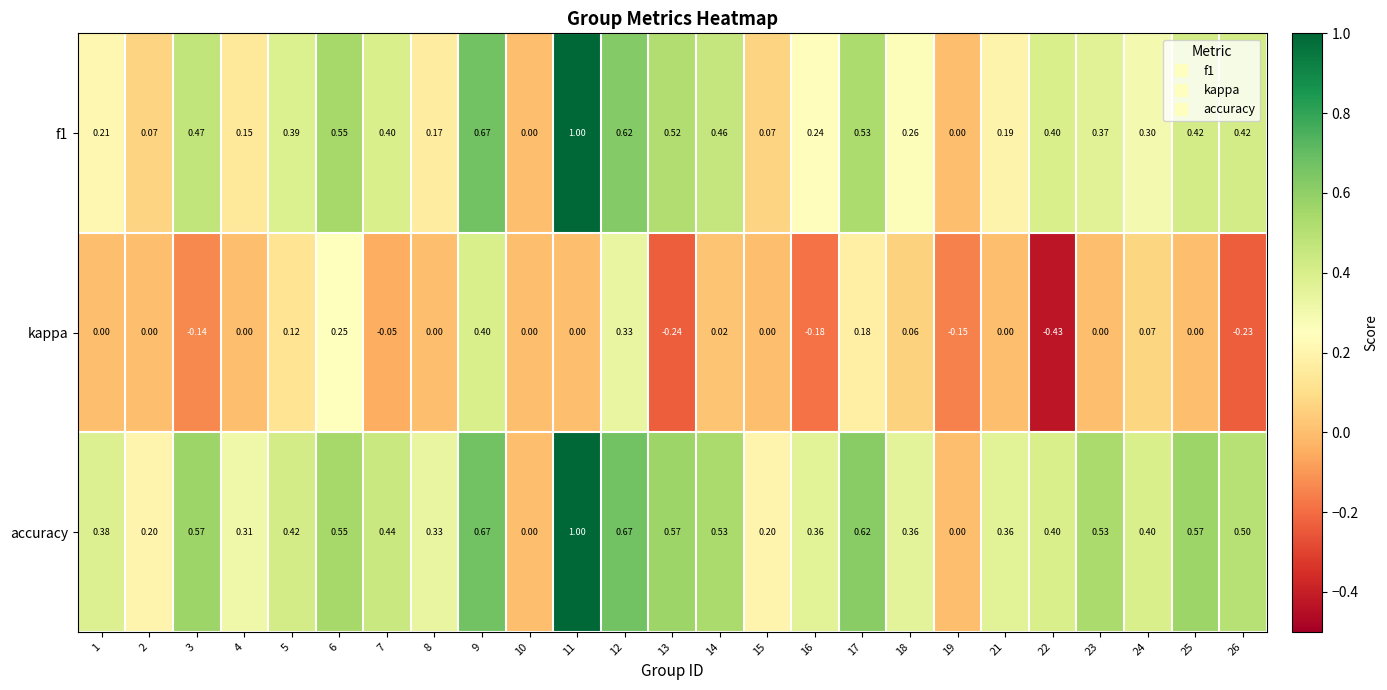

Is the value of kappa at 25 greater than the value of f1 at 15?

No